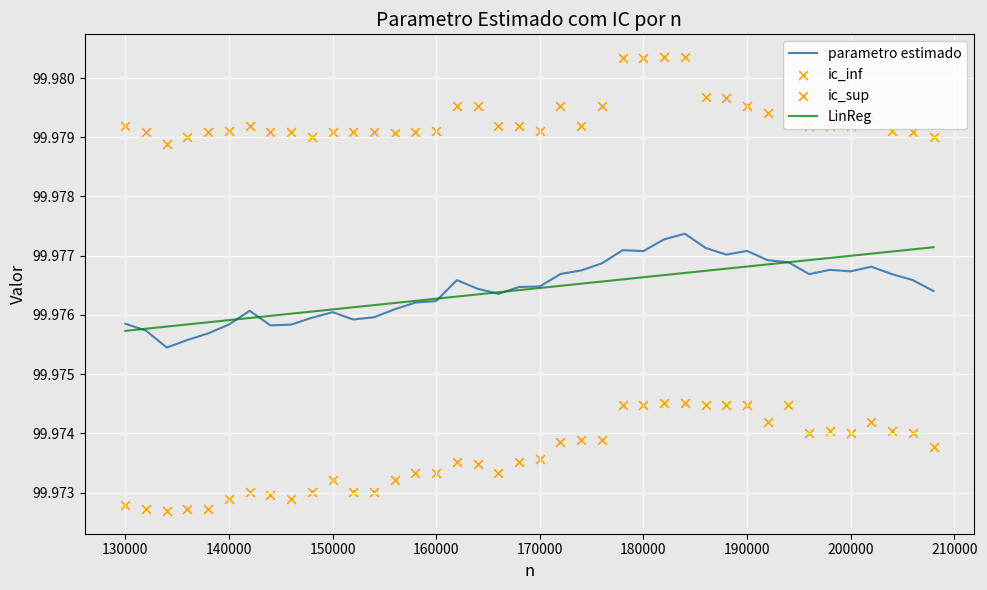

At how many categories does at least one series exceed 99?

40